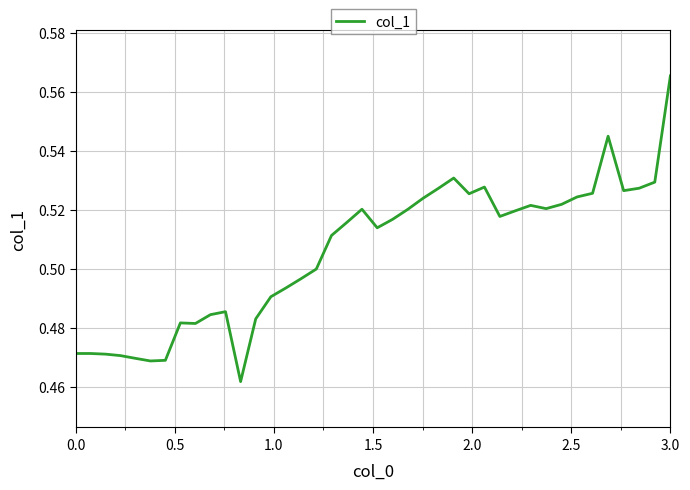

The value at 0.0 is 0.2. True or false?

False